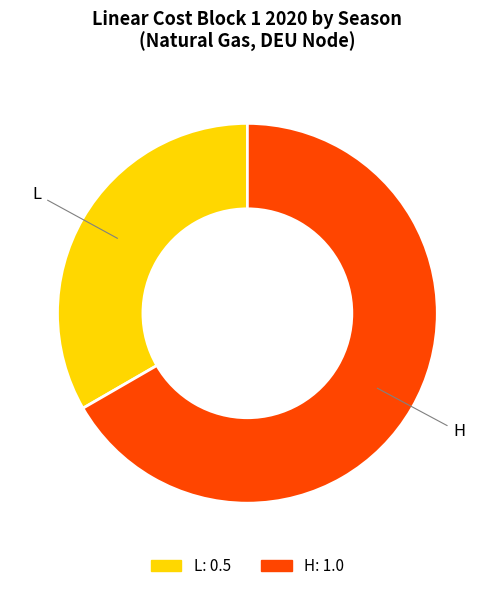

Do L and H together represent more than half of the pie?

Yes